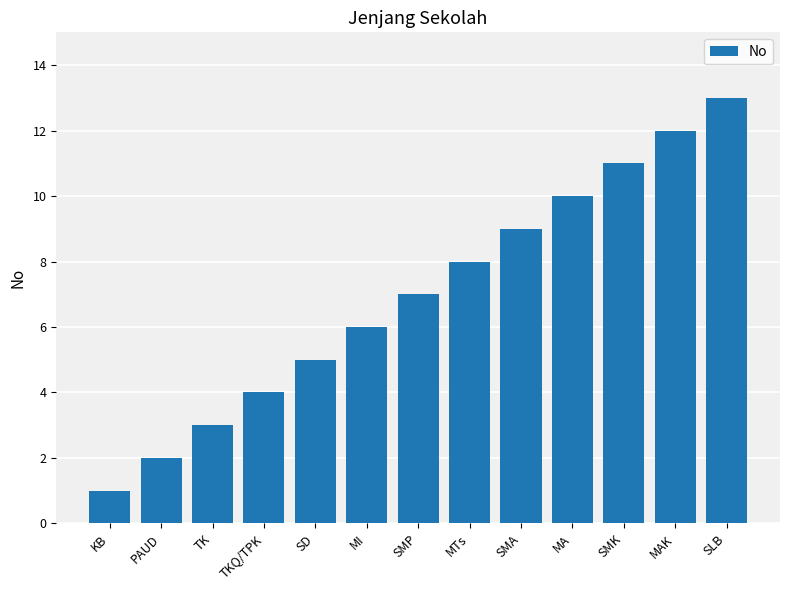

Are the bars horizontal?

No